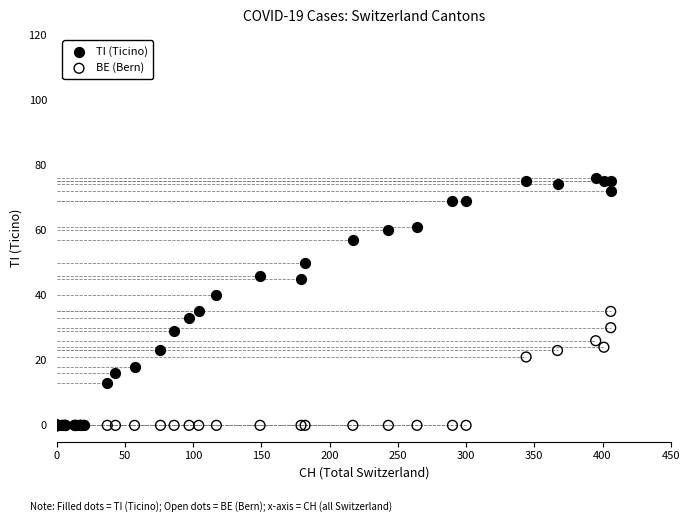

Which series has the widest spread of Y values?

TI (Ticino)